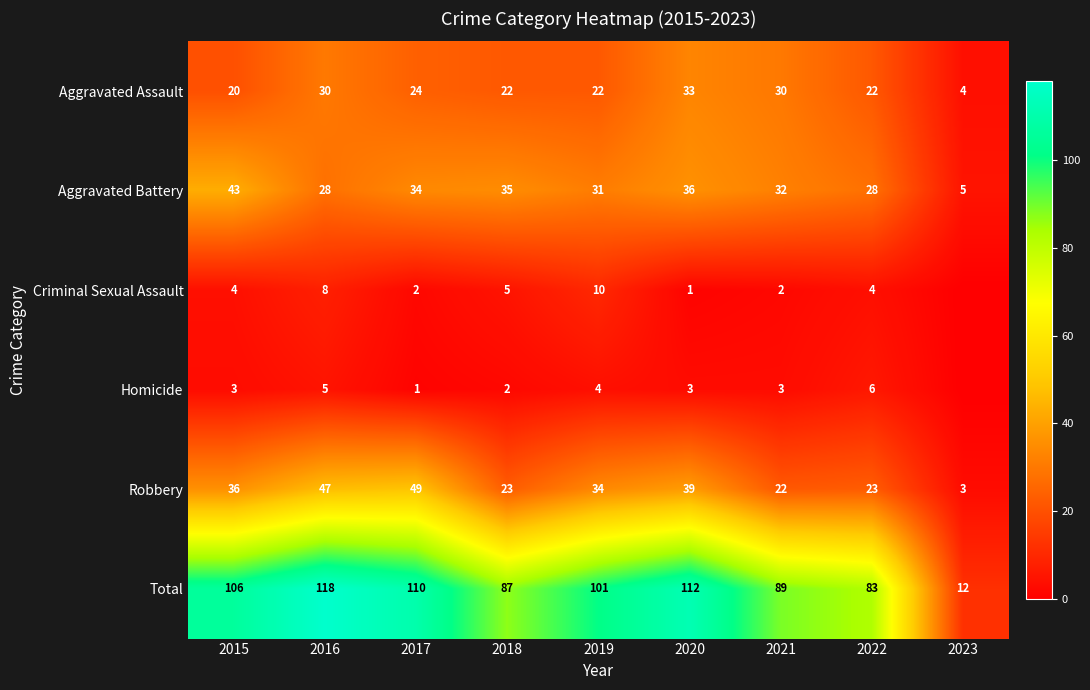

What is the highest value of the Aggravated Assault series?

33